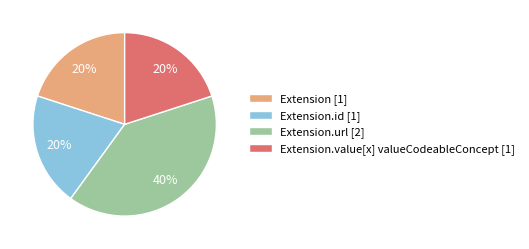

Which slice is the largest?

Extension.url [2]